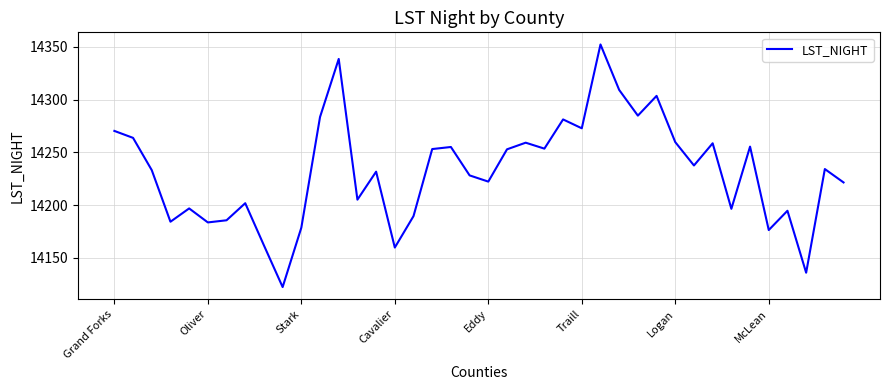

What is the smallest value displayed?

14122.3